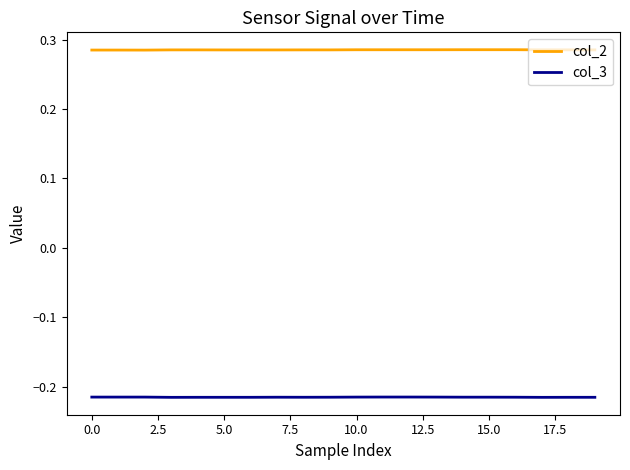

Which series has the largest total across all categories?

col_2